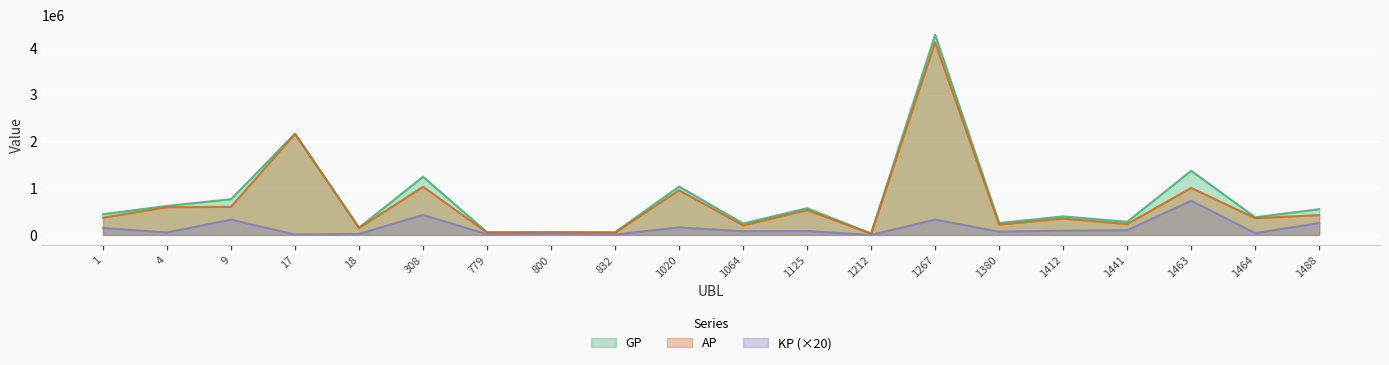

At how many categories does at least one series exceed 1090922?

4